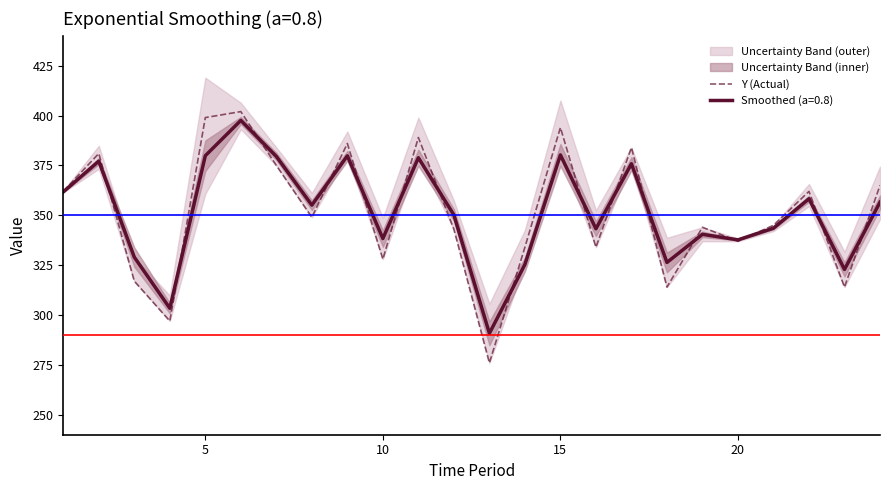

Is this an area chart (filled region under the line)?

No